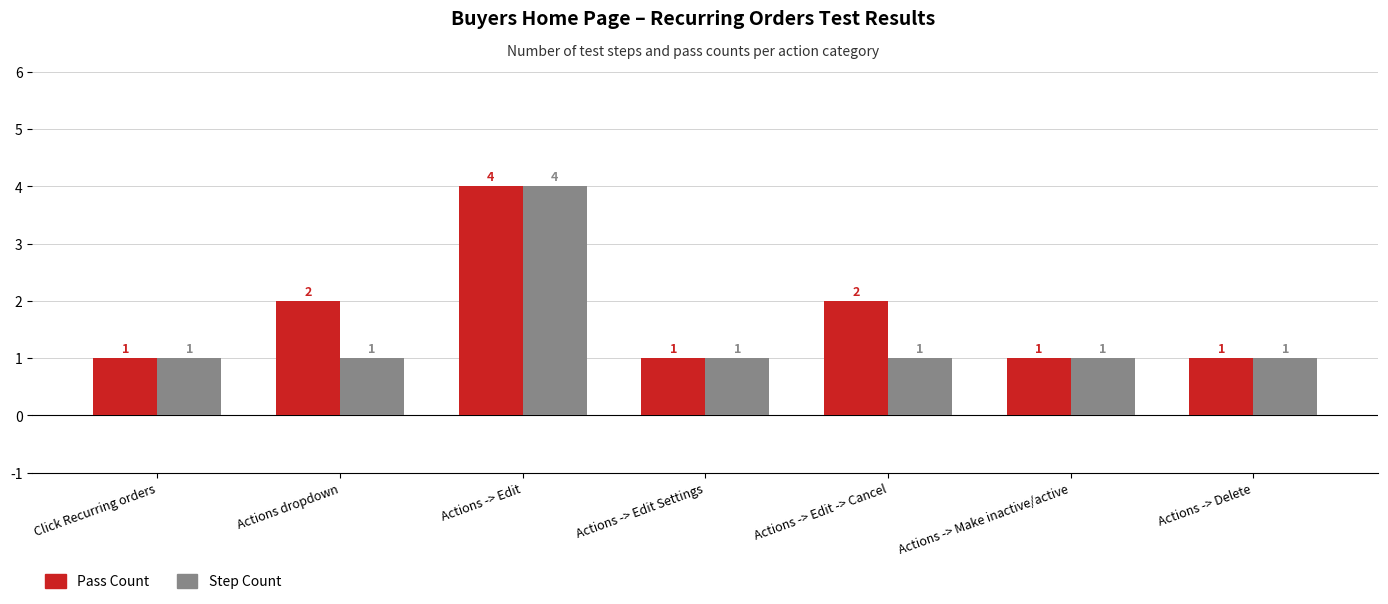

What is the value of the Pass Count bar at the 4th from the left?

1